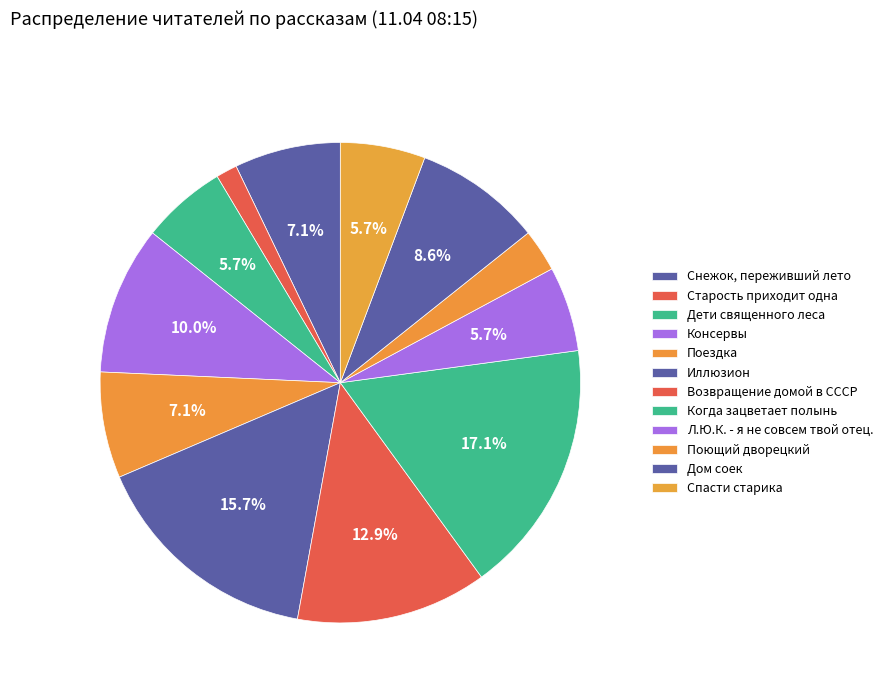

To the nearest percent, what is the combined percentage of Когда зацветает полынь and Дети священного леса?

23%